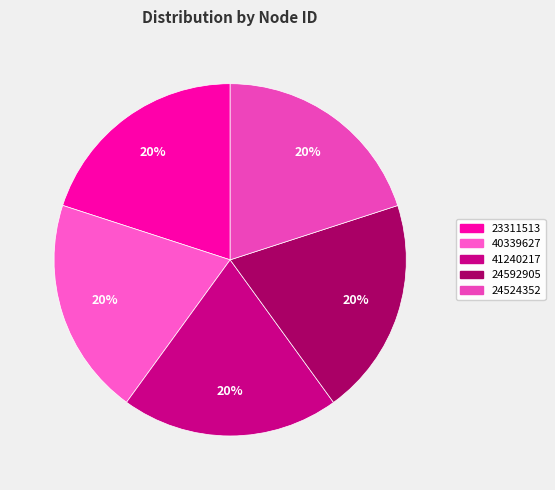

Is there any slice that represents more than half of the pie?

No